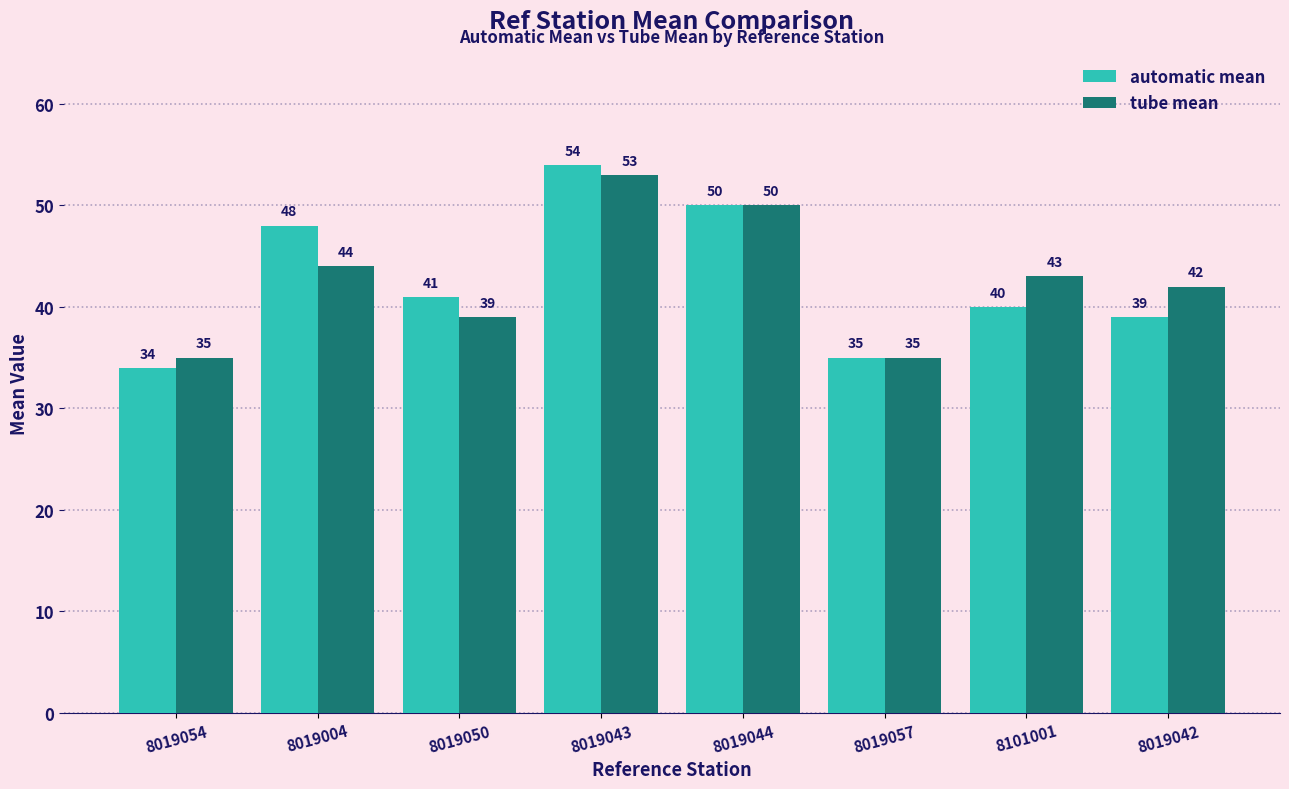

What is the difference between the maximum and minimum values in the tube mean series?

18